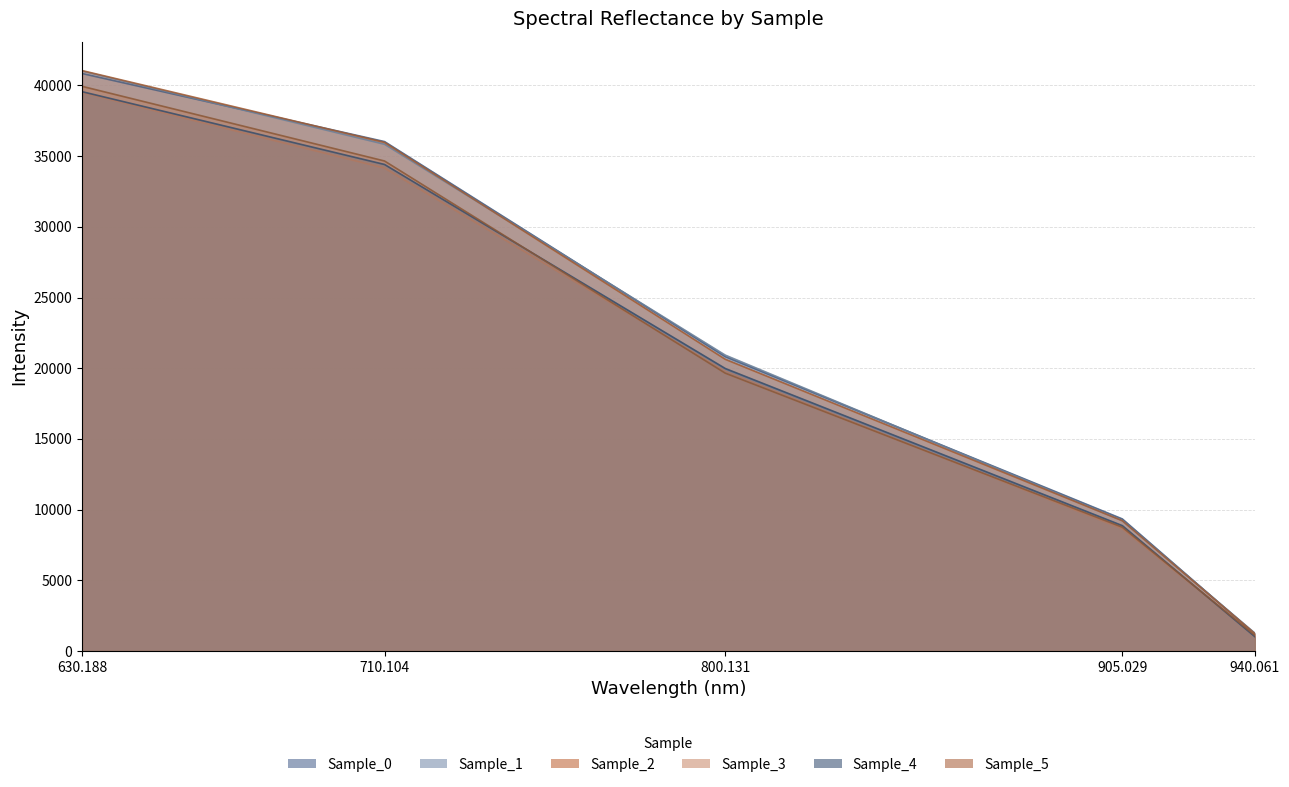

Where is Sample_2 nearest to the value 21138?

800.131